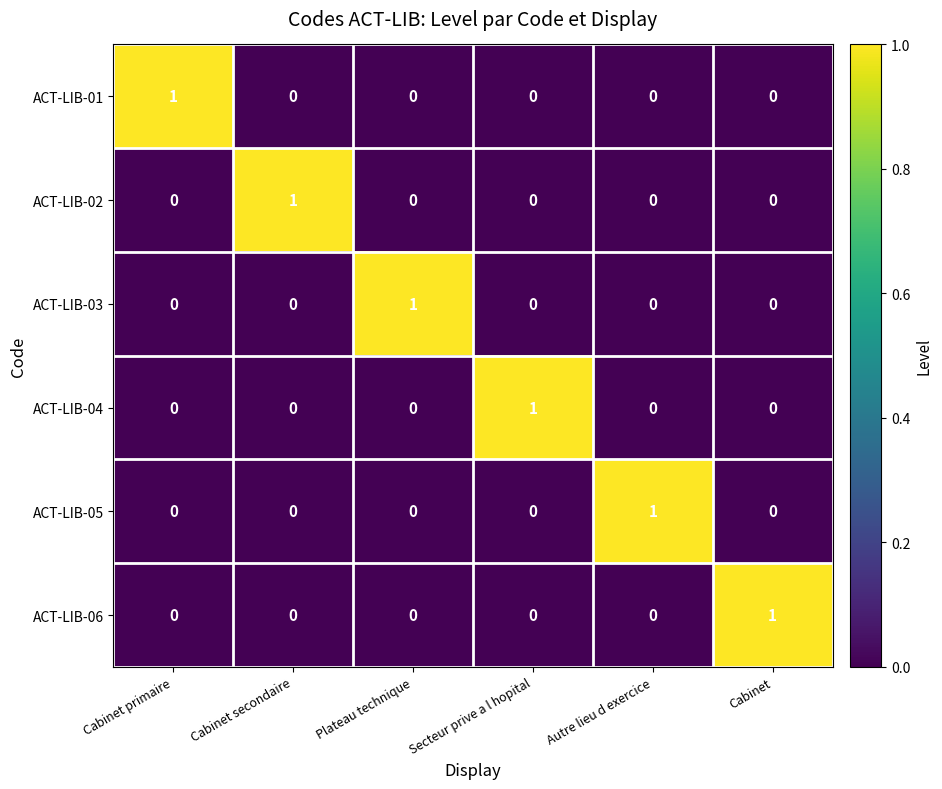

True or false: ACT-LIB-01 has a value of 0 at Cabinet secondaire.

True